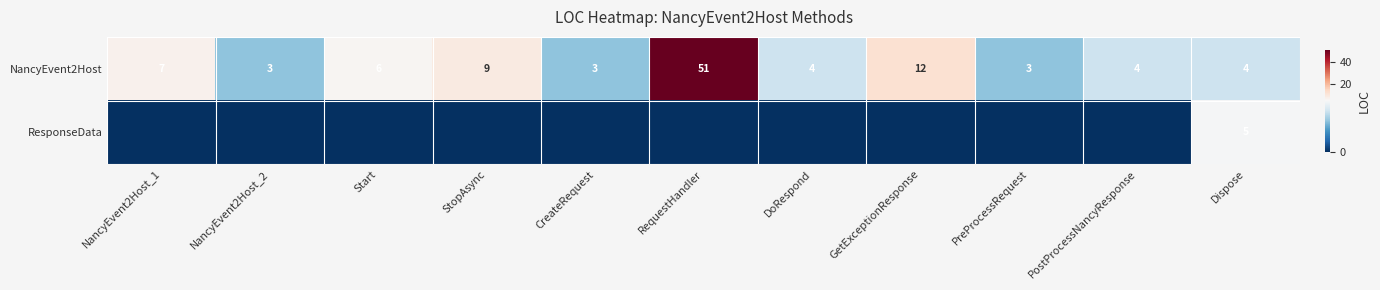

What is the sum of all NancyEvent2Host values?

106